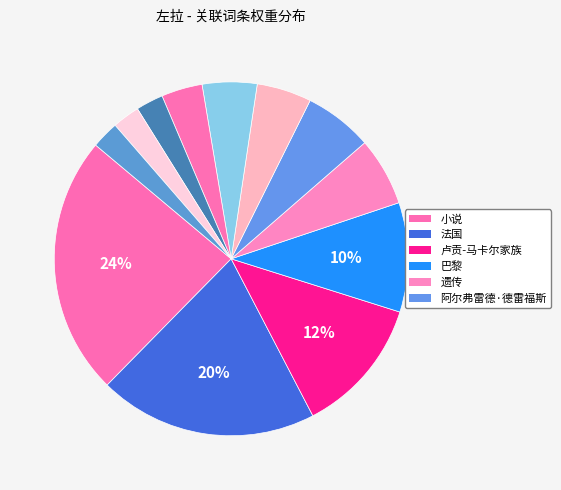

Which slice is the largest?

小说